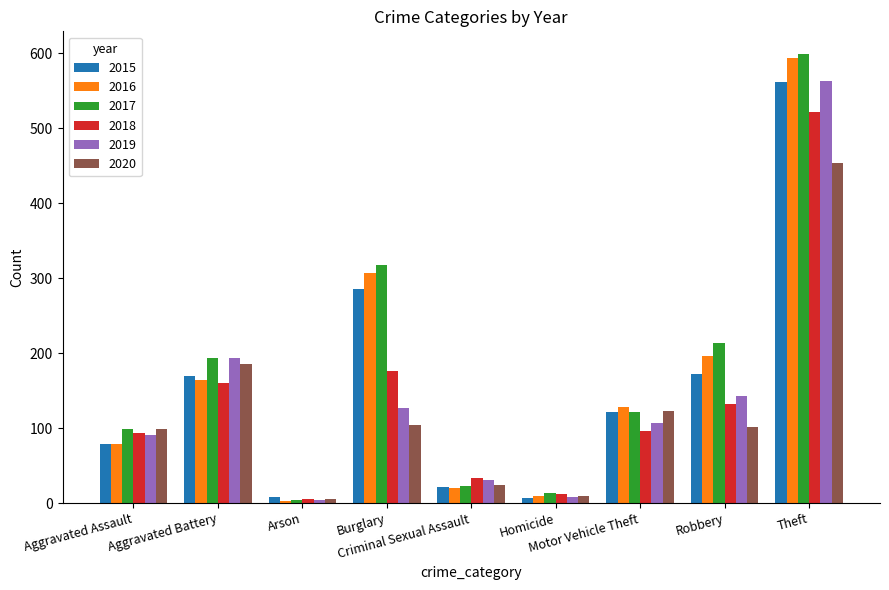

What is the total value across all series at Criminal Sexual Assault?

152